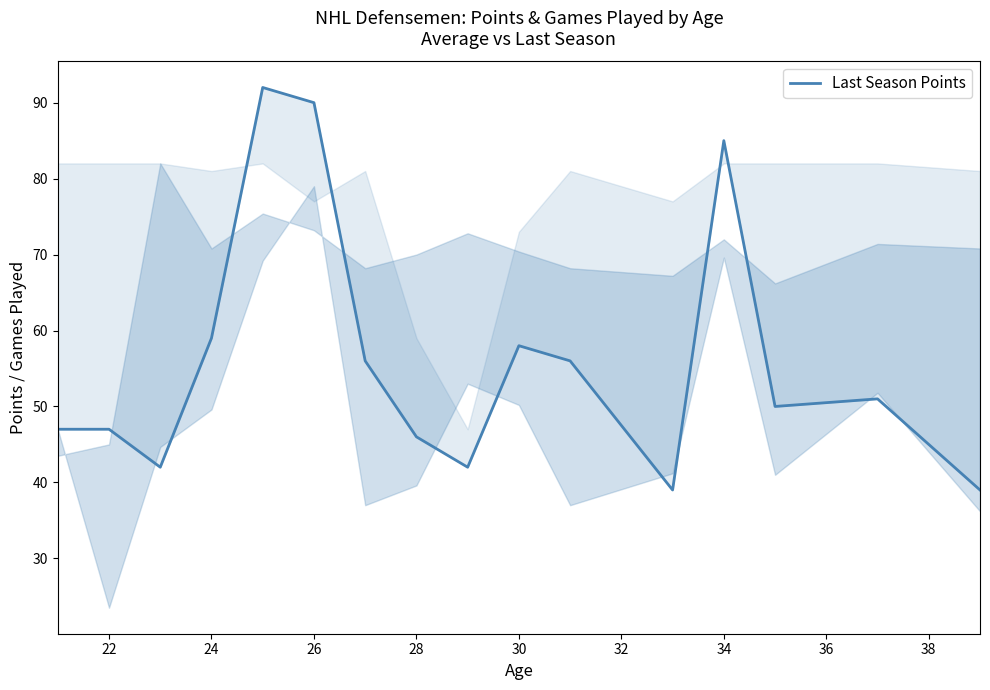

What is the difference between the maximum and minimum values?

53